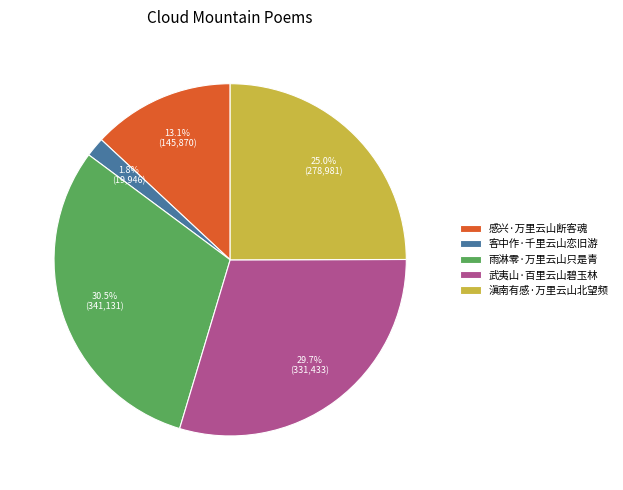

True or false: 雨淋零·万里云山只是青 accounts for 36% of the total.

False